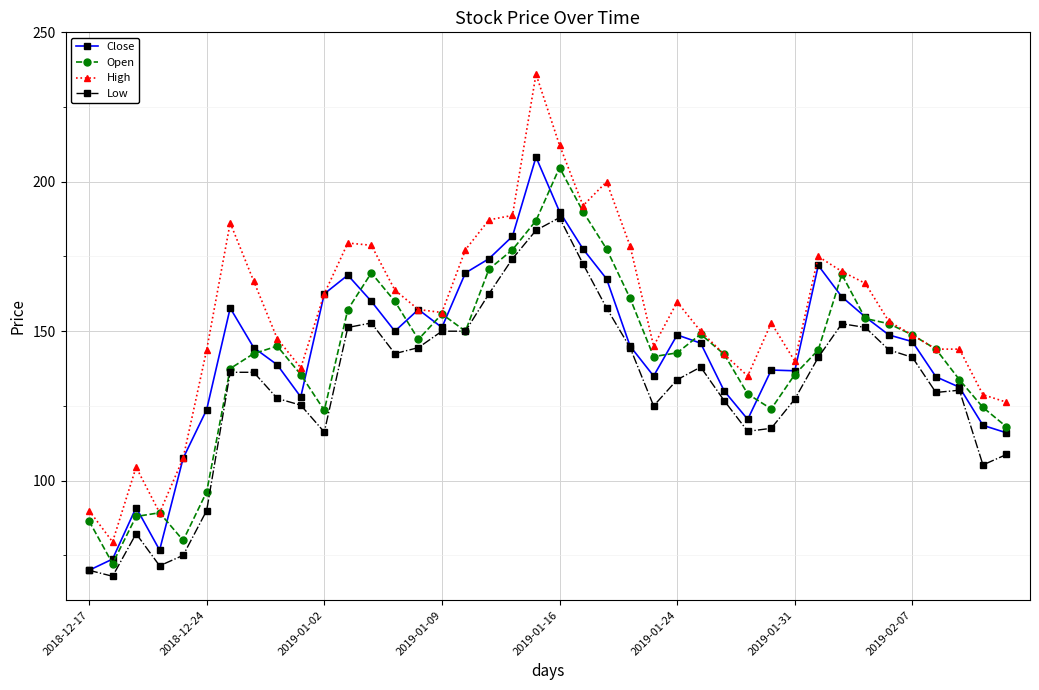

What is the maximum value for Open?

204.8